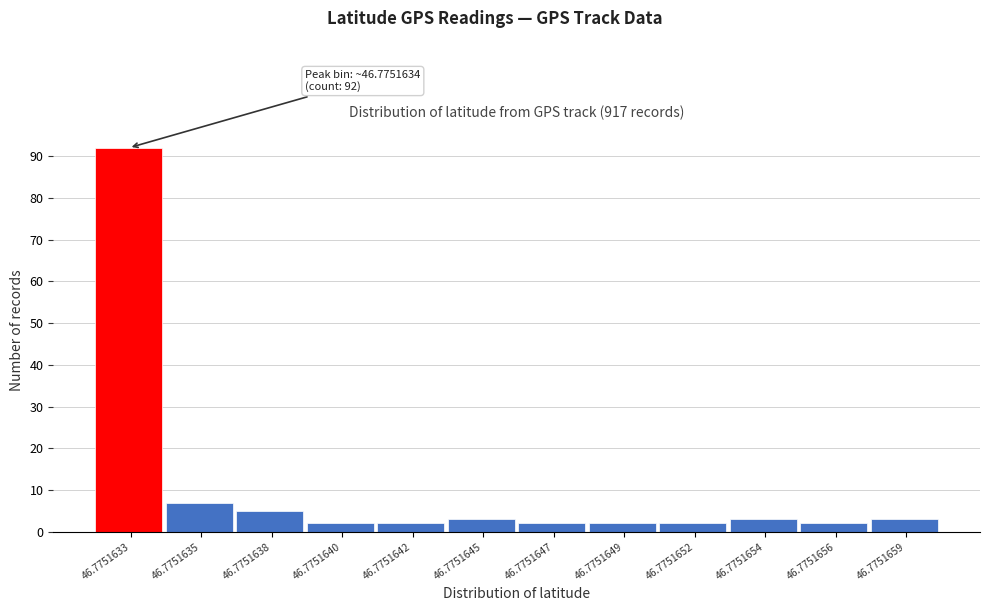

Reading left to right, what are all the values shown in this chart?

92	7	5	2	2	3	2	2	2	3	2	3